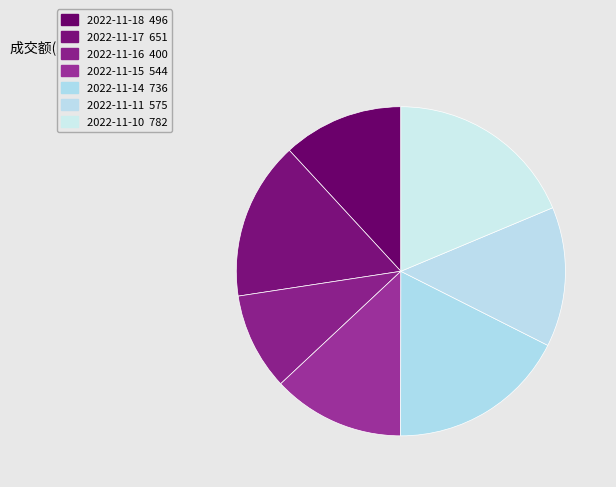

Rank the categories by value from lowest to highest.

2022-11-16, 2022-11-18, 2022-11-15, 2022-11-11, 2022-11-17, 2022-11-14, 2022-11-10